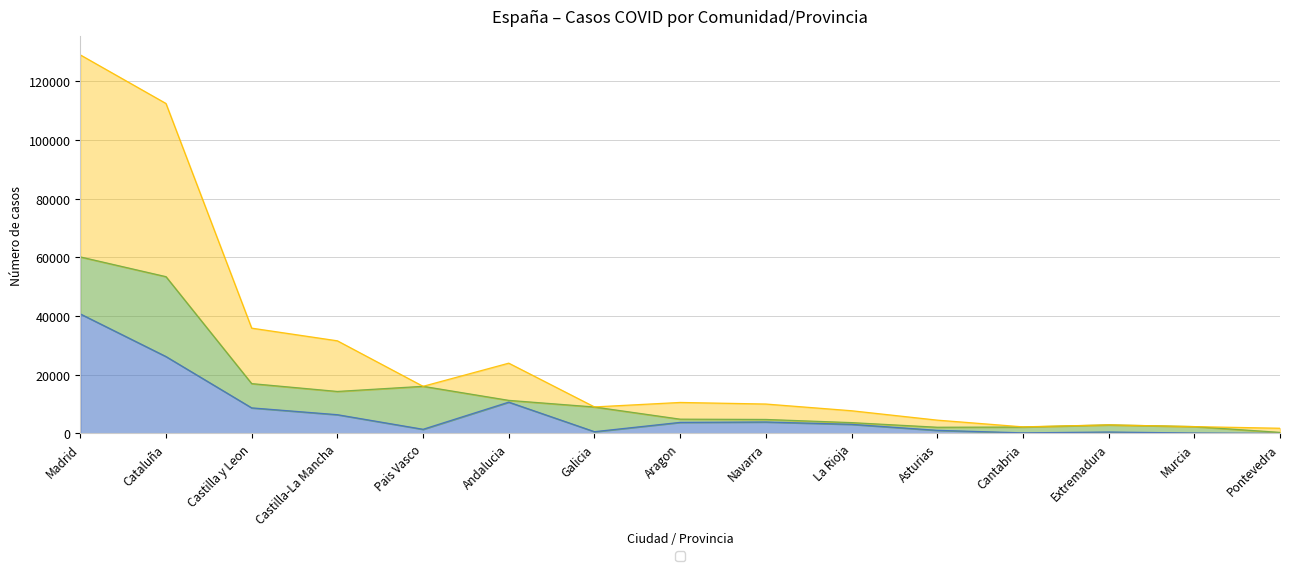

At which category is the sum across all series the highest?

Madrid